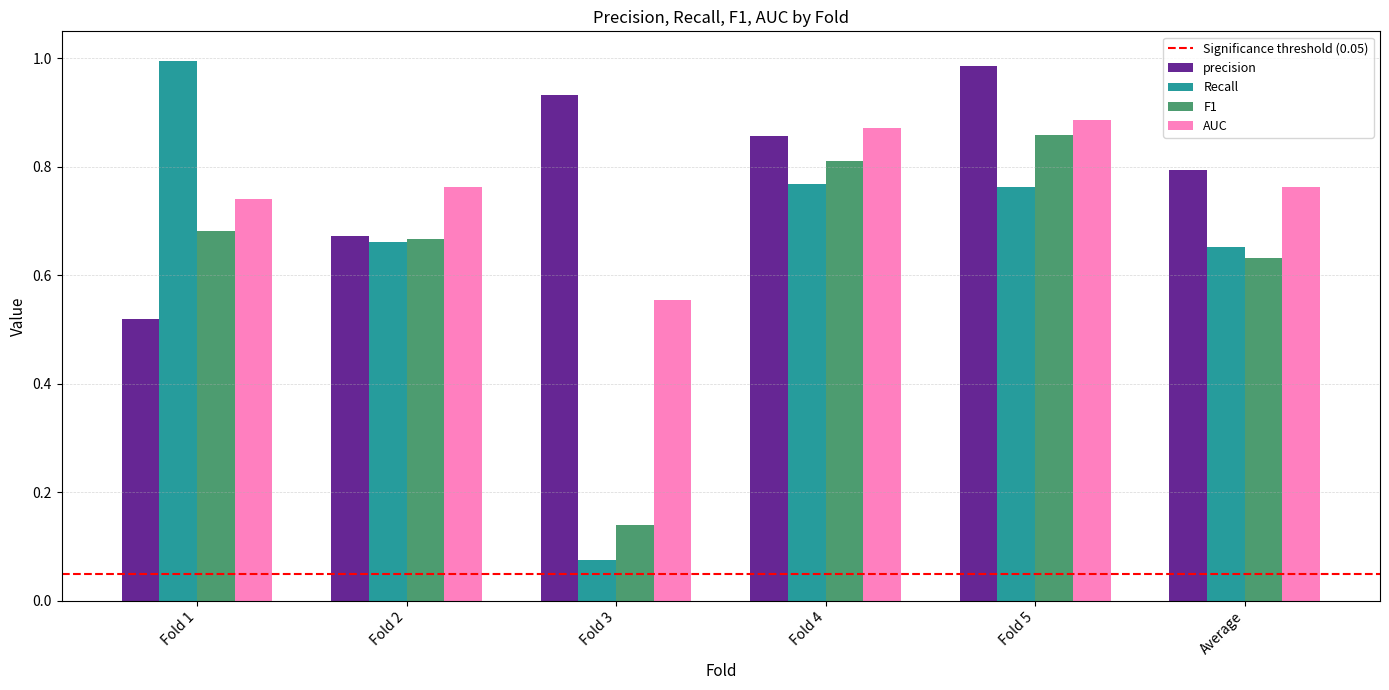

Which series has the largest total across all categories?

precision